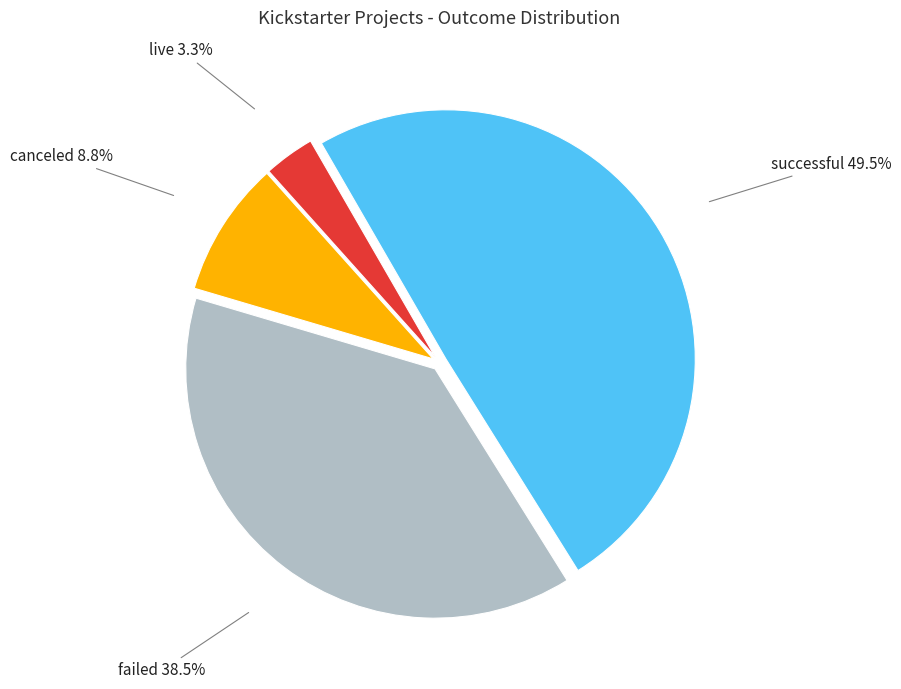

The live slice represents 14% of the pie. True or false?

False